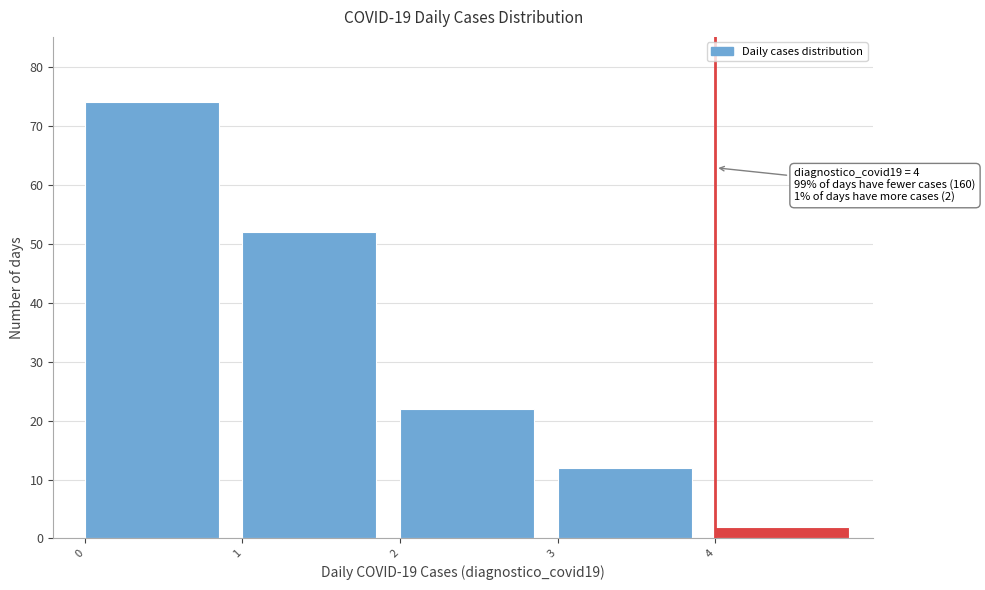

Over which range of the x-axis is the bar tallest?

0 to 1